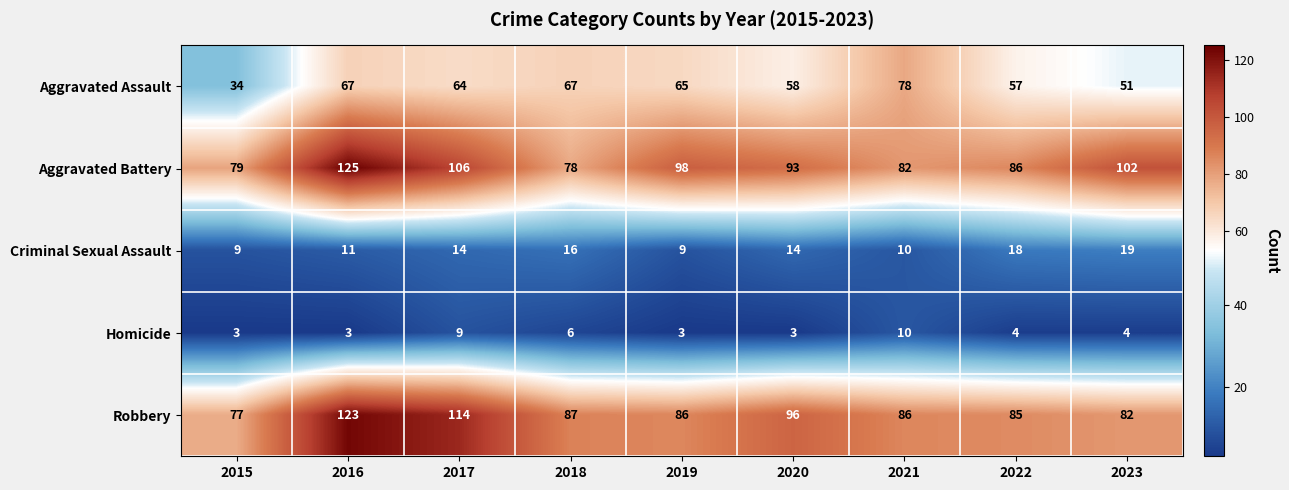

Which label corresponds to the largest value in the chart?

2016